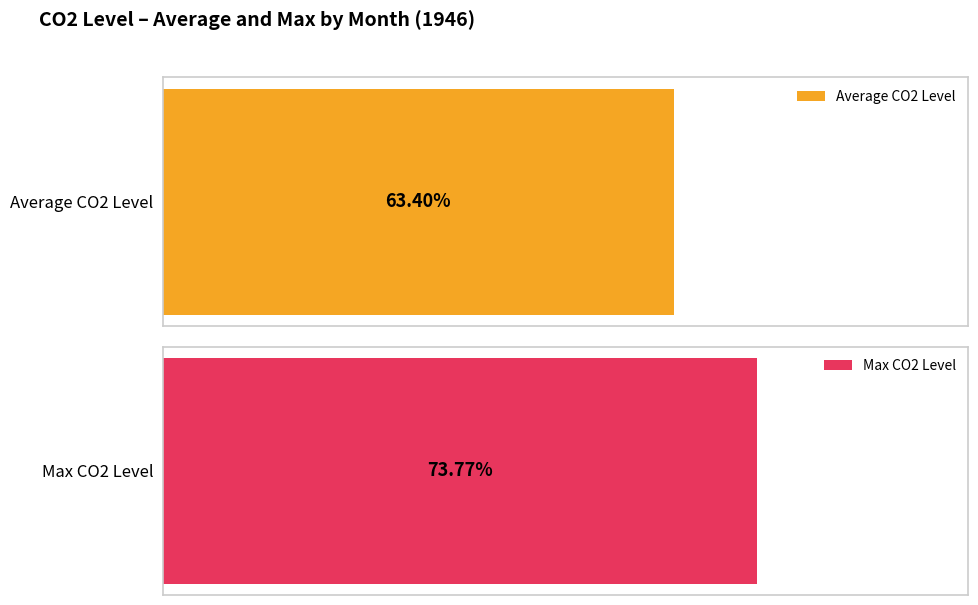

What are all the series names shown in the legend?

Average CO2 Level, Max CO2 Level